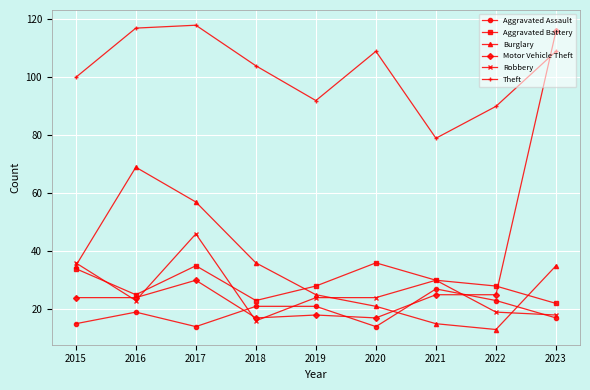

What is the minimum value for Burglary?

13